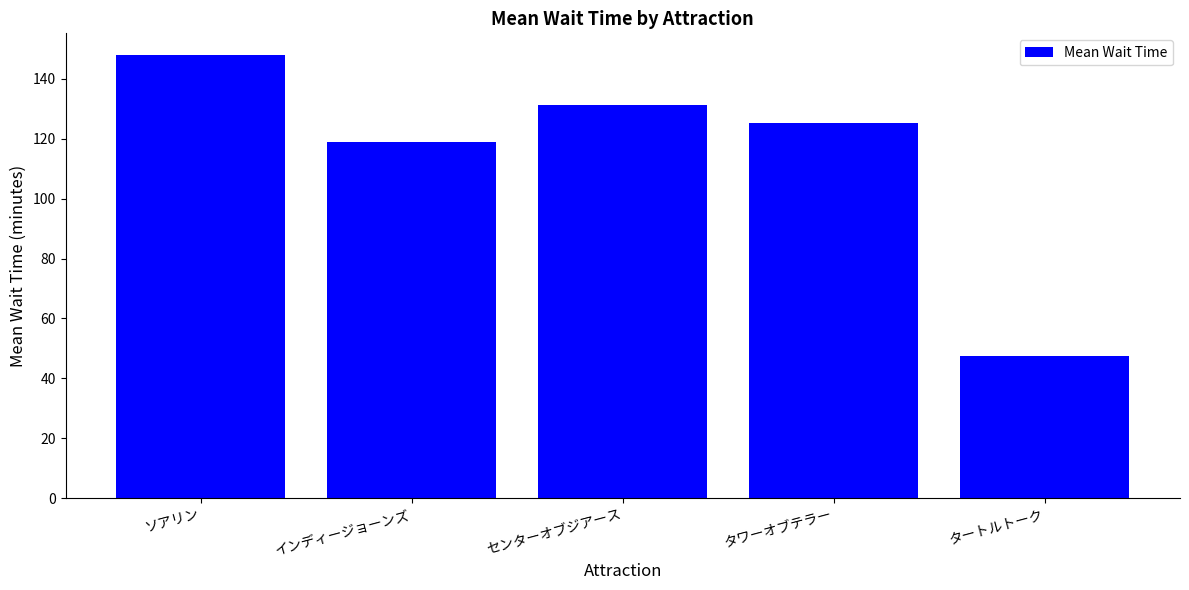

What is the change in value from インディージョーンズ to タワーオブテラー?

+6.4